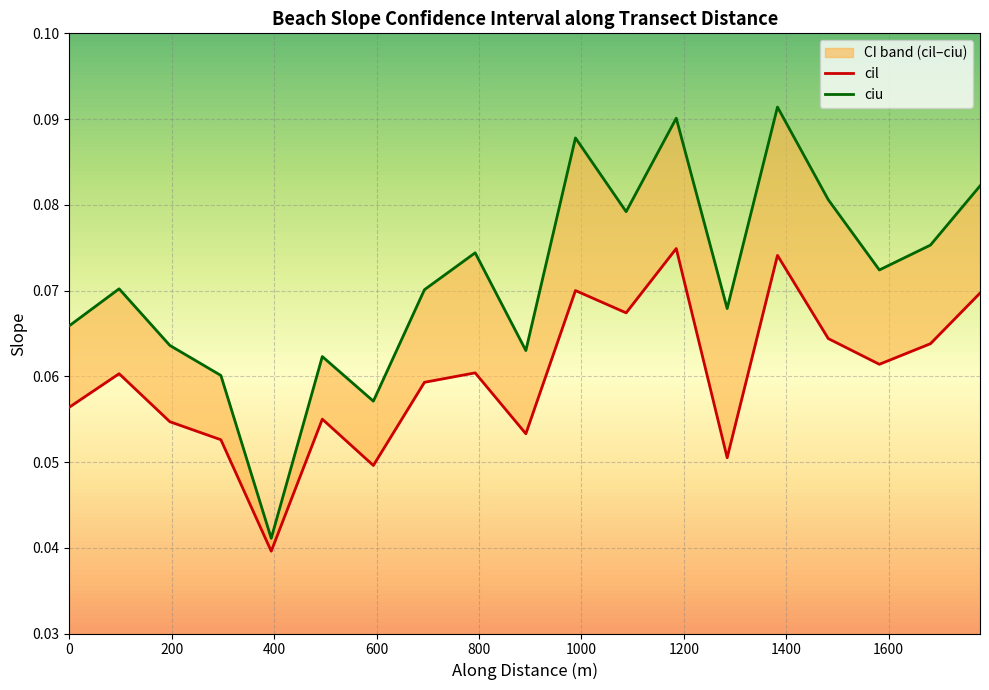

True or false: cil has more than 0 points higher than both neighbors.

True